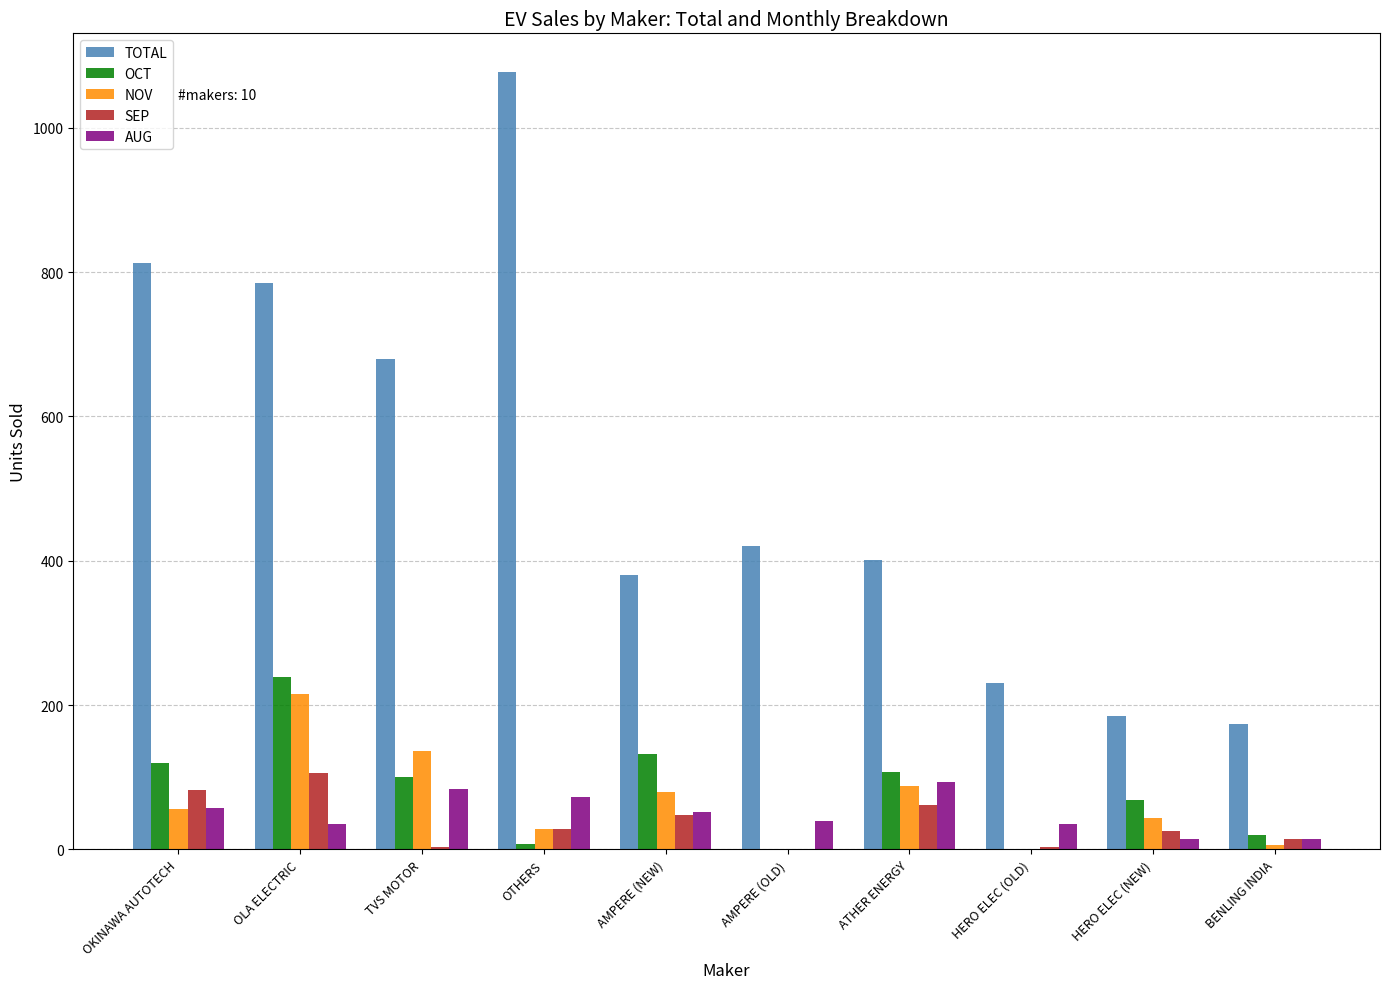

Read the NOV value at BENLING INDIA.

6